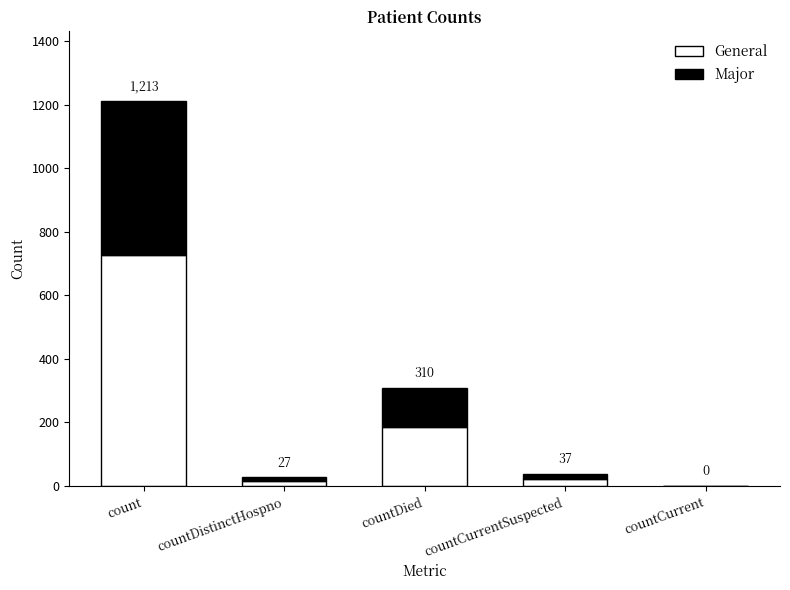

List the labels in order of General value, largest first.

count, countDied, countCurrentSuspected, countDistinctHospno, countCurrent